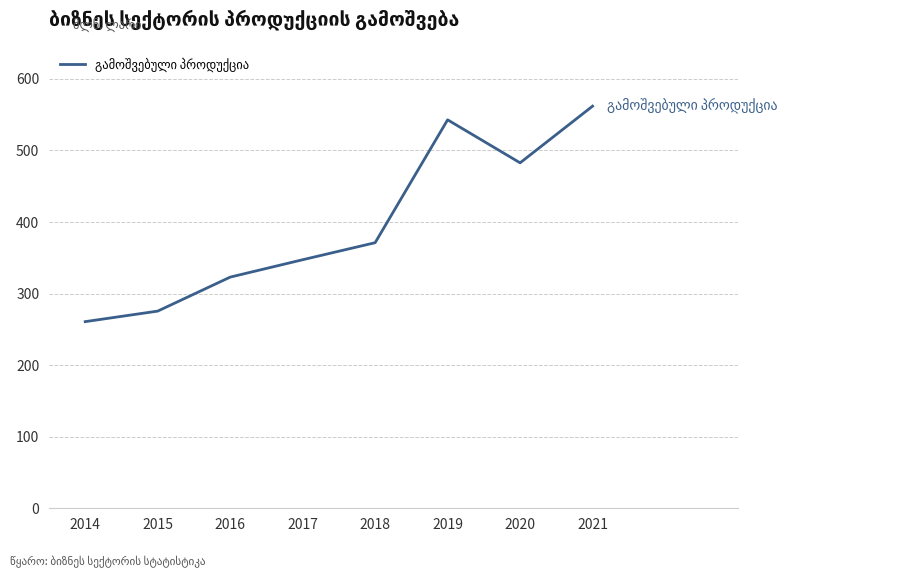

Approximately how many times larger is the value at 2019 compared to 2020?

1.1